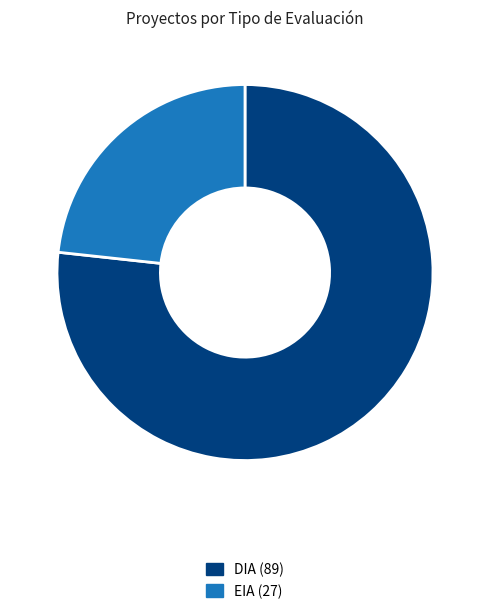

Is it true that EIA is 23% of the pie?

True